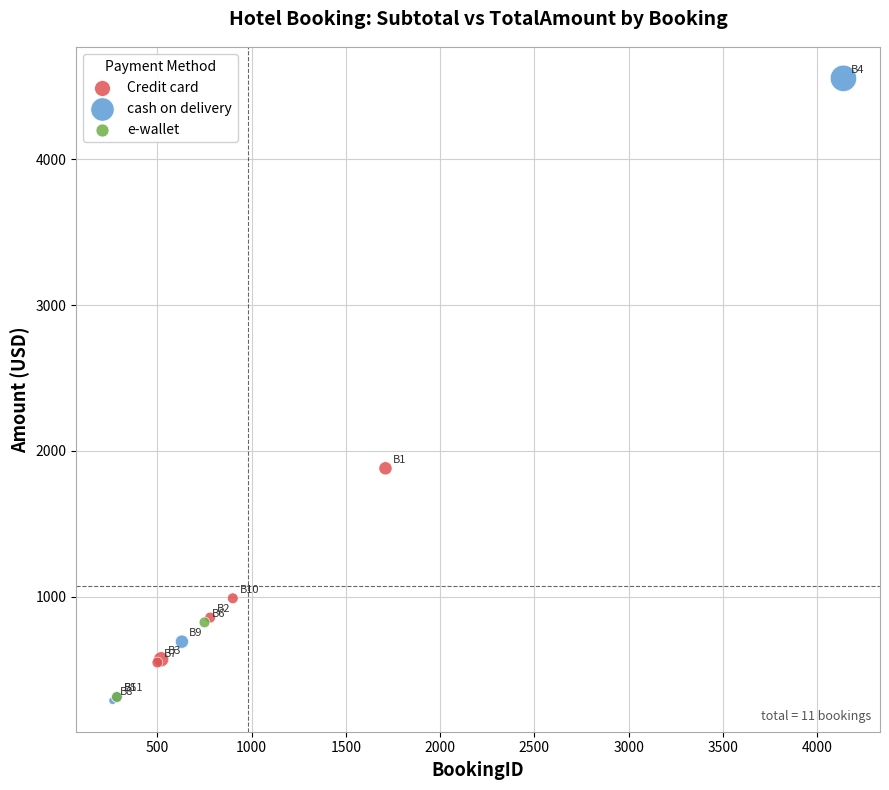

What are all the series names shown in the legend?

Credit card, cash on delivery, e-wallet